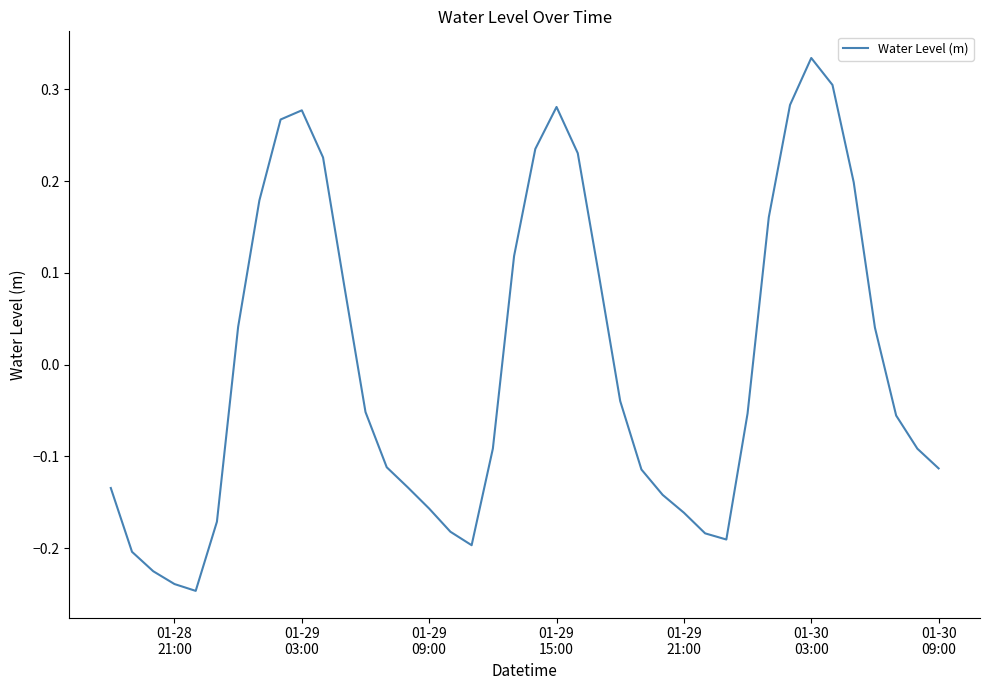

Count the number of values greater than 0.

17